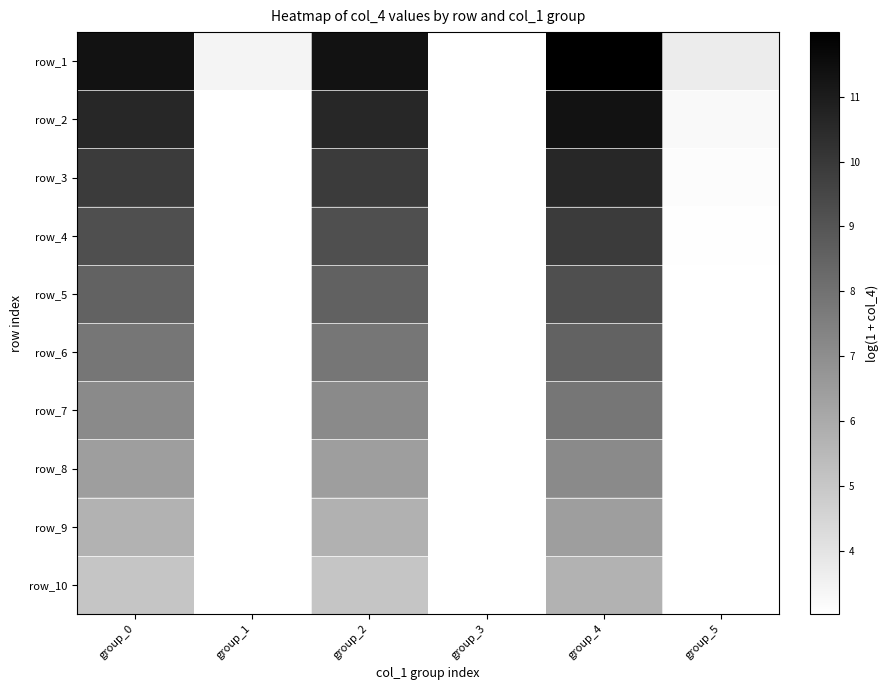

At how many categories does at least one series exceed 9?

3